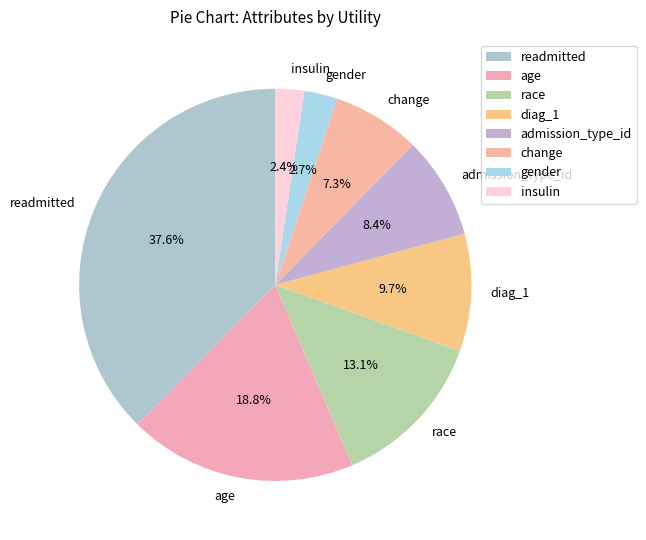

Which category has the biggest portion of the pie?

readmitted